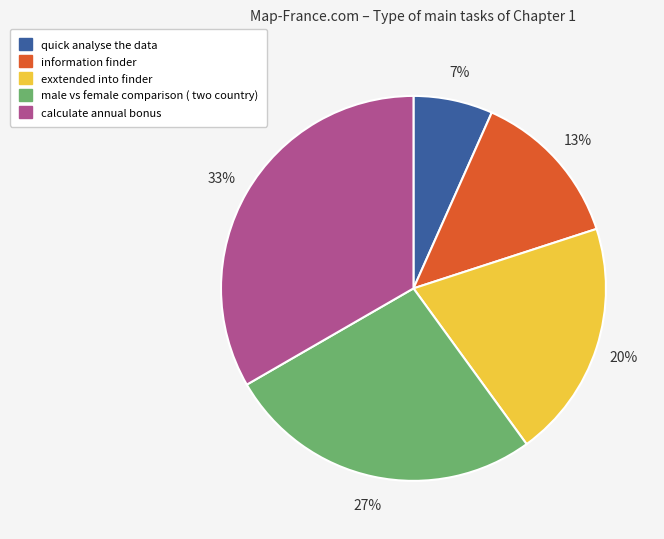

To the nearest percent, what portion does quick analyse the data represent?

7%